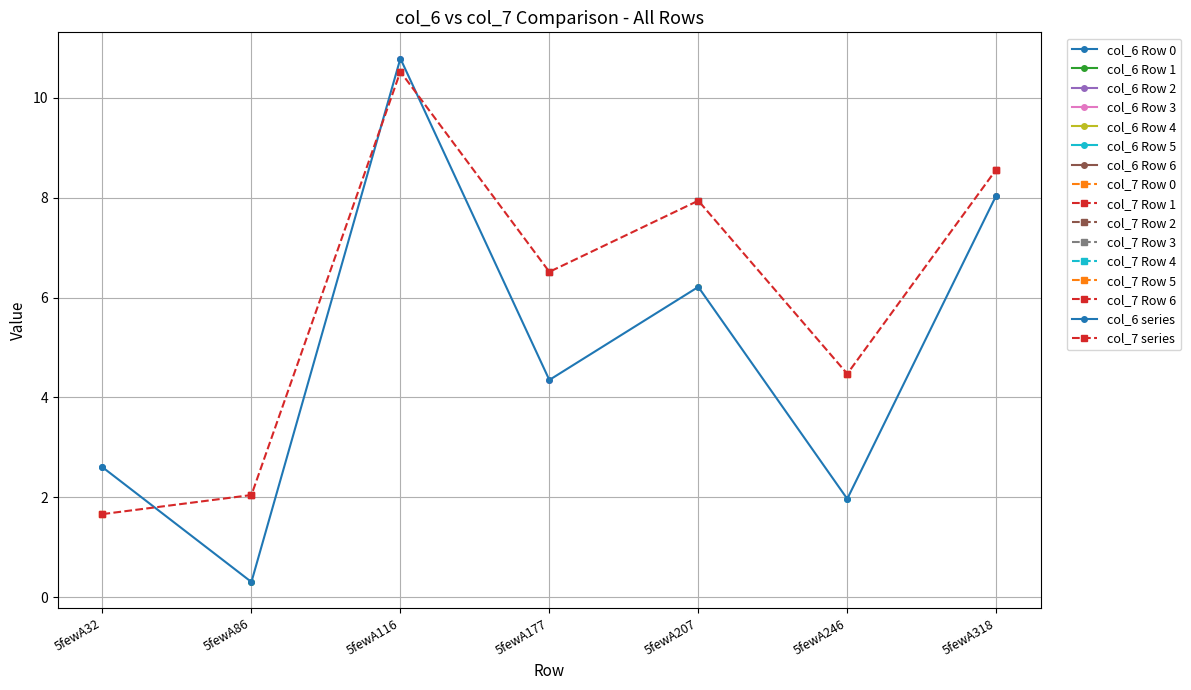

Reading left to right, list all the values displayed in this chart.

col_6 series: 5fewA32=2.6	5fewA86=0.3	5fewA116=10.8	5fewA177=4.3	5fewA207=6.2	5fewA246=2.0	5fewA318=8.0
col_7 series: 5fewA32=1.7	5fewA86=2.0	5fewA116=10.5	5fewA177=6.5	5fewA207=7.9	5fewA246=4.5	5fewA318=8.6